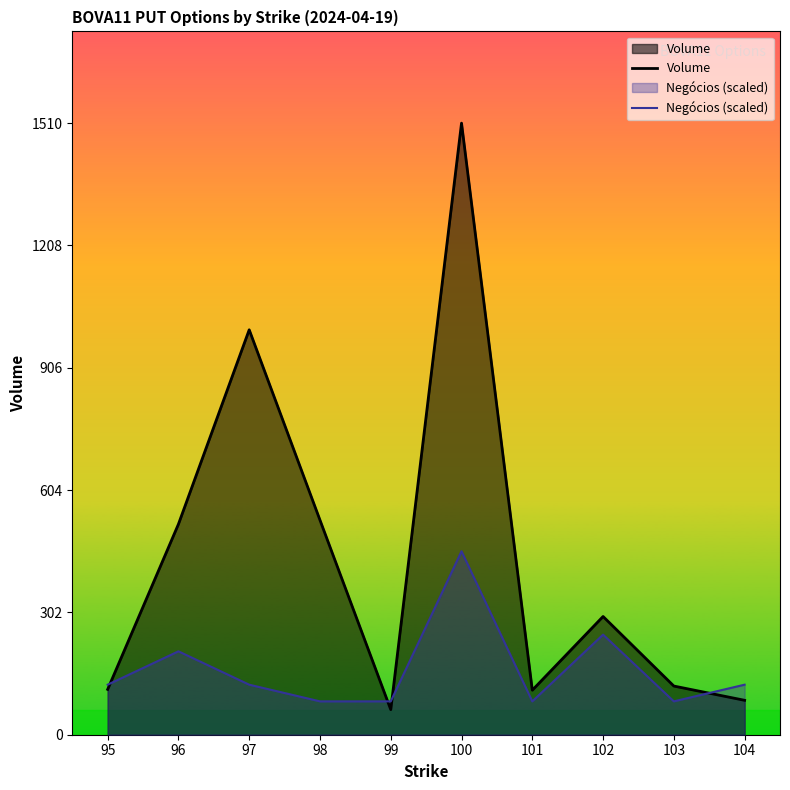

What is the spread (max minus min) of values at 96?

314.0